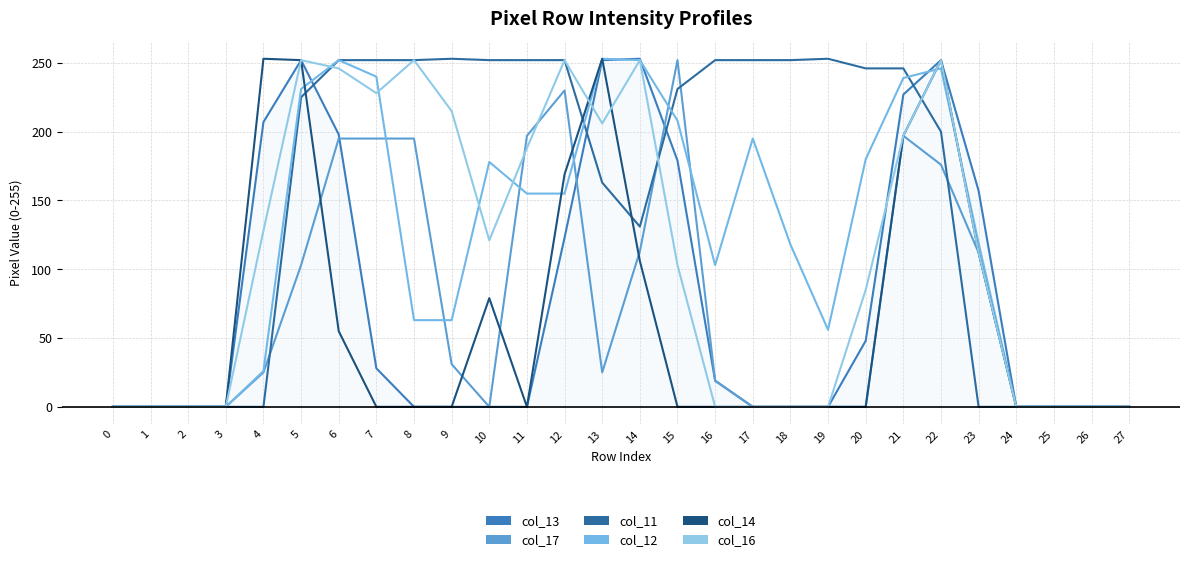

How many lines are shown in the chart?

6